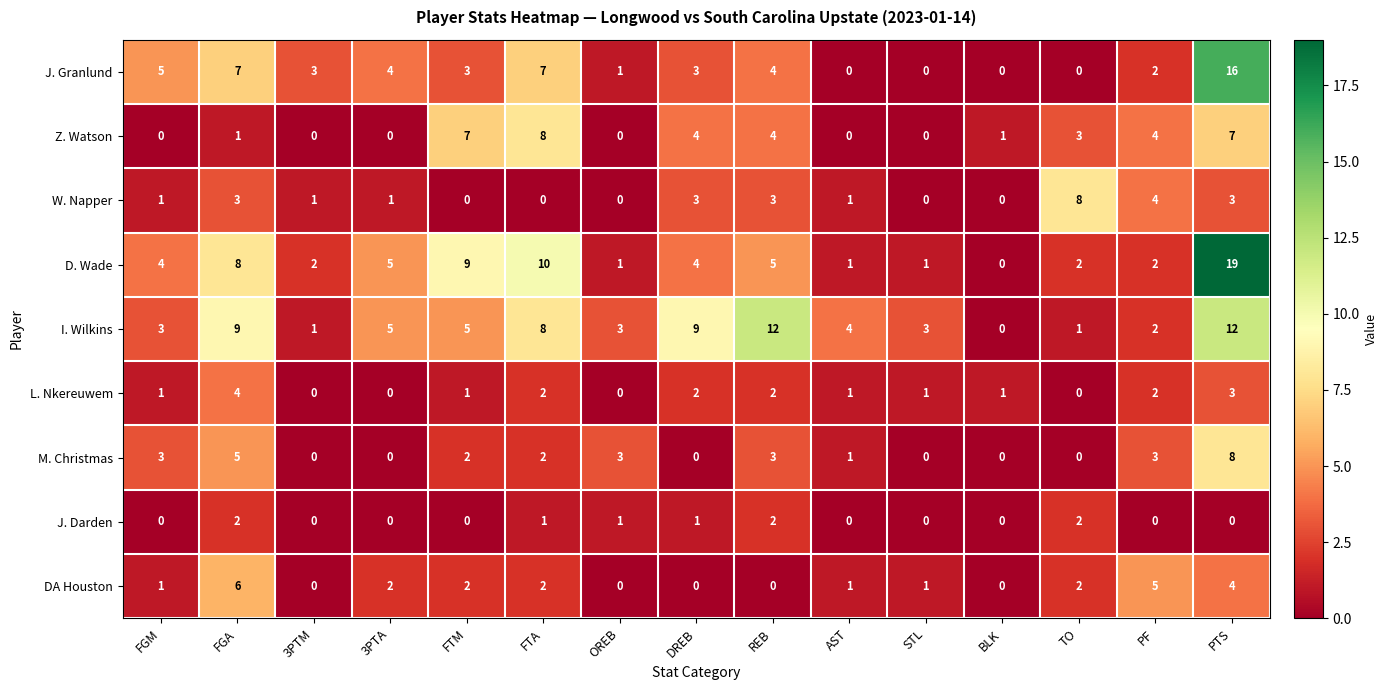

Which label corresponds to the largest value in the chart?

PTS